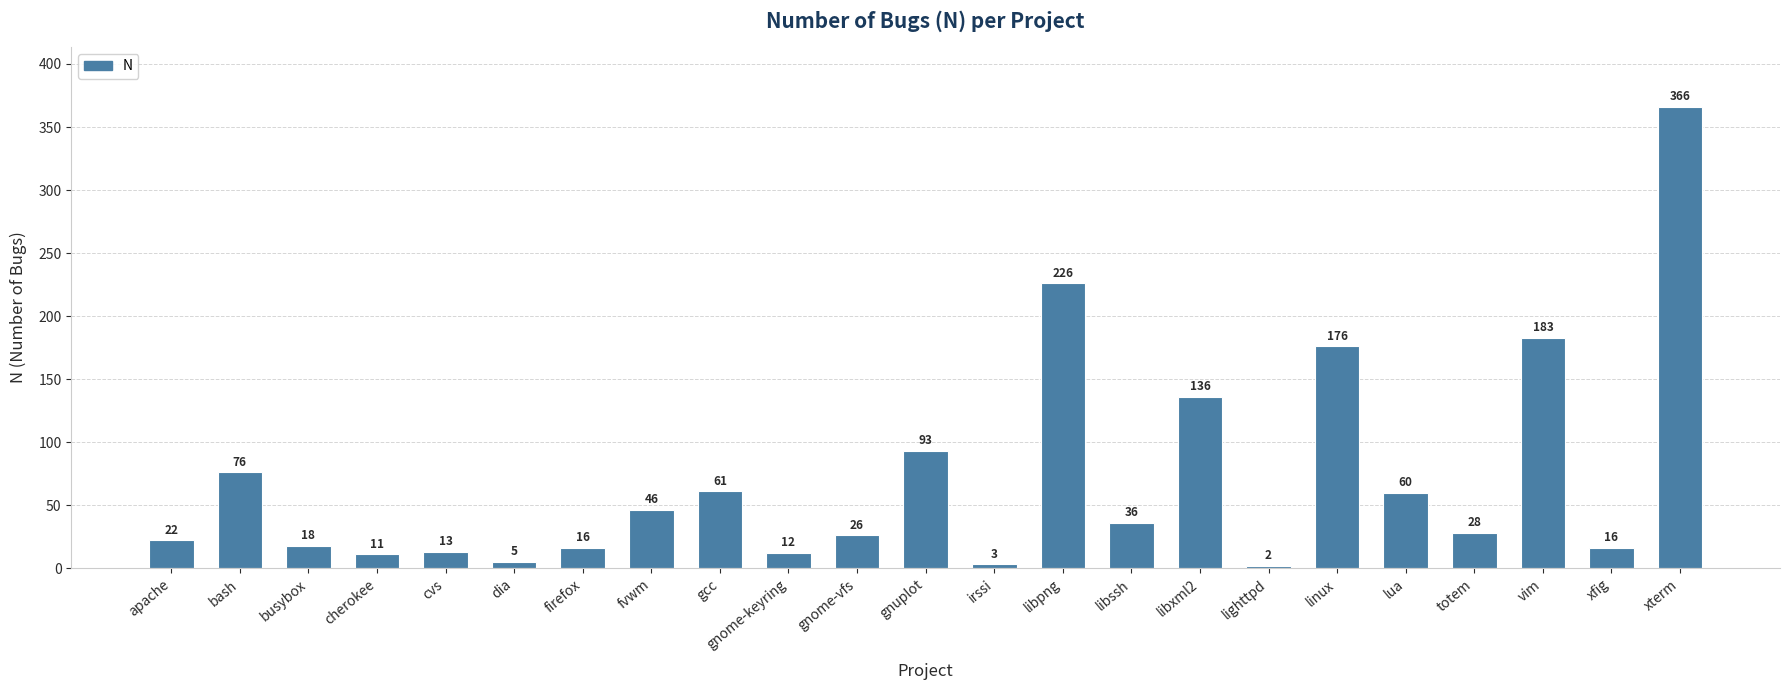

Reading left to right, what are all the values shown in this chart?

apache=22	bash=76	busybox=18	cherokee=11	cvs=13	dia=5	firefox=16	fvwm=46	gcc=61	gnome-keyring=12	gnome-vfs=26	gnuplot=93	irssi=3	libpng=226	libssh=36	libxml2=136	lighttpd=2	linux=176	lua=60	totem=28	vim=183	xfig=16	xterm=366